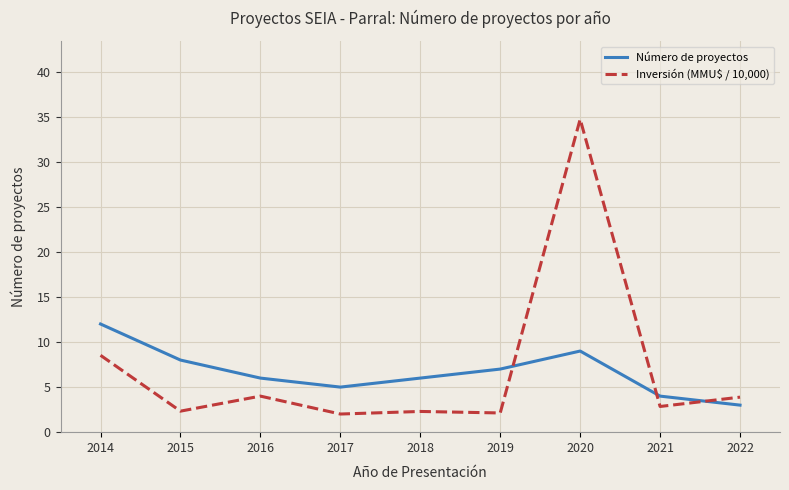

What is the total value across all series at 2014?

20.5